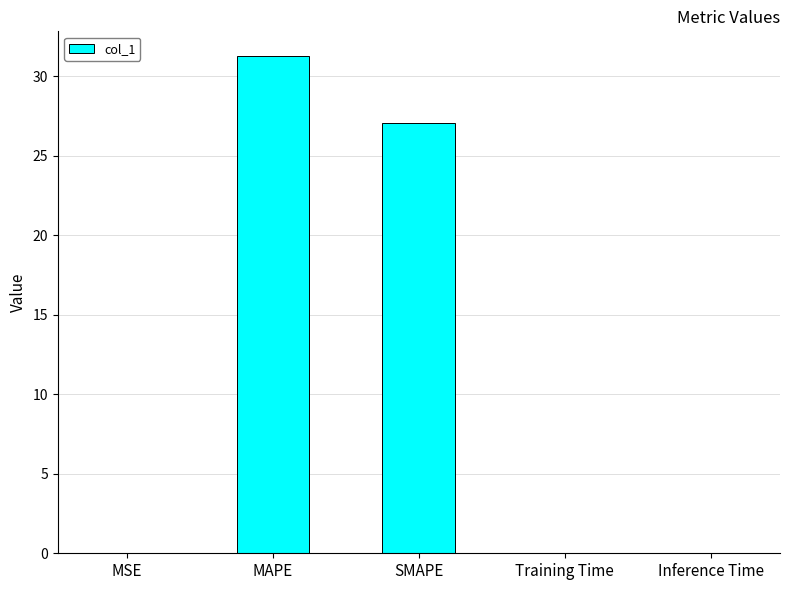

At which label is the value closest to 15?

SMAPE